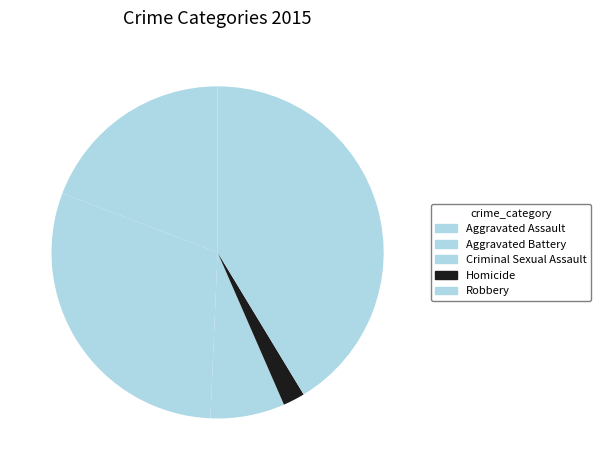

The Criminal Sexual Assault slice represents 7% of the pie. True or false?

True